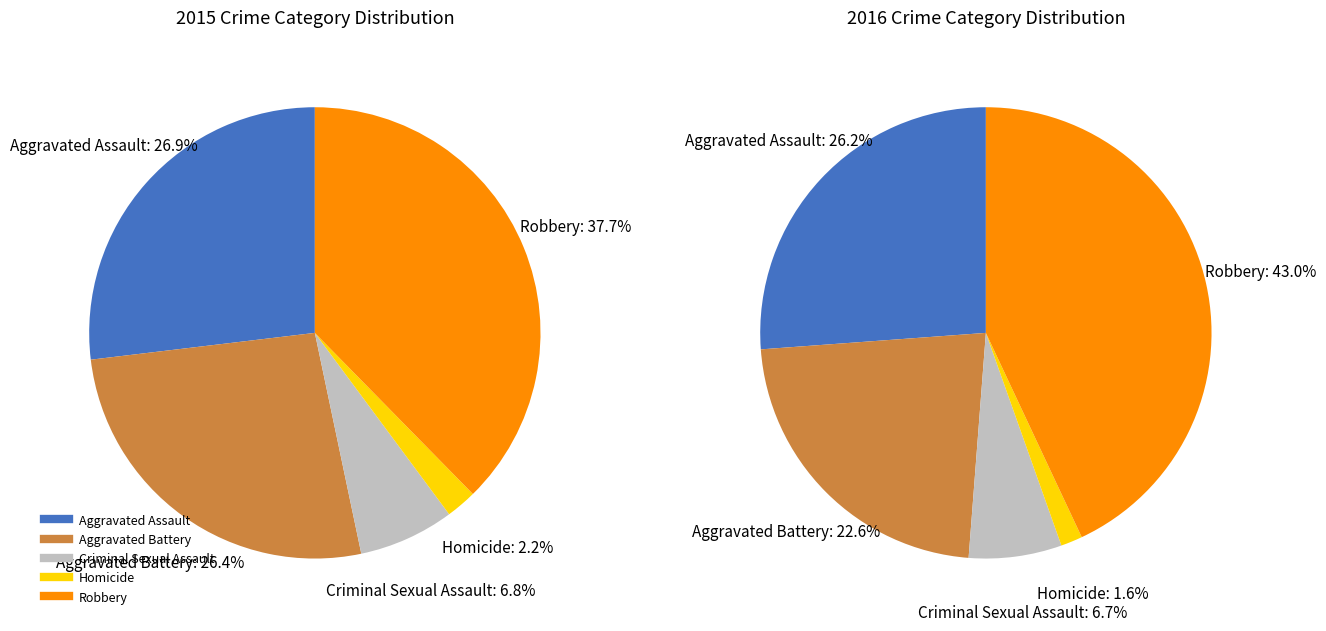

Rank the categories by value from highest to lowest.

Robbery, Aggravated Assault, Aggravated Battery, Criminal Sexual Assault, Homicide